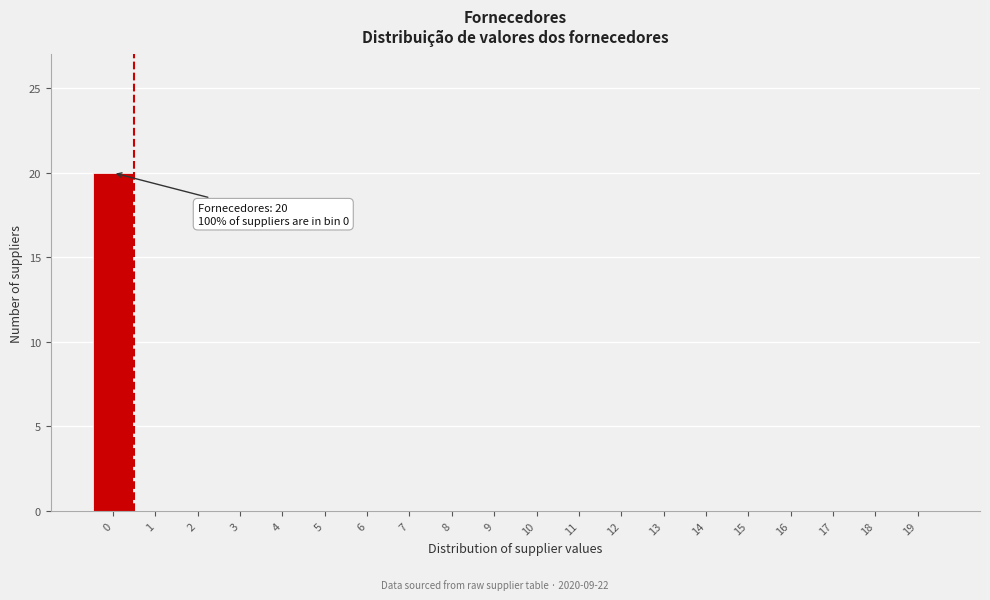

Reading right to left, what are all the values shown in this chart?

19=0	18=0	17=0	16=0	15=0	14=0	13=0	12=0	11=0	10=0	9=0	8=0	7=0	6=0	5=0	4=0	3=0	2=0	1=0	0=20